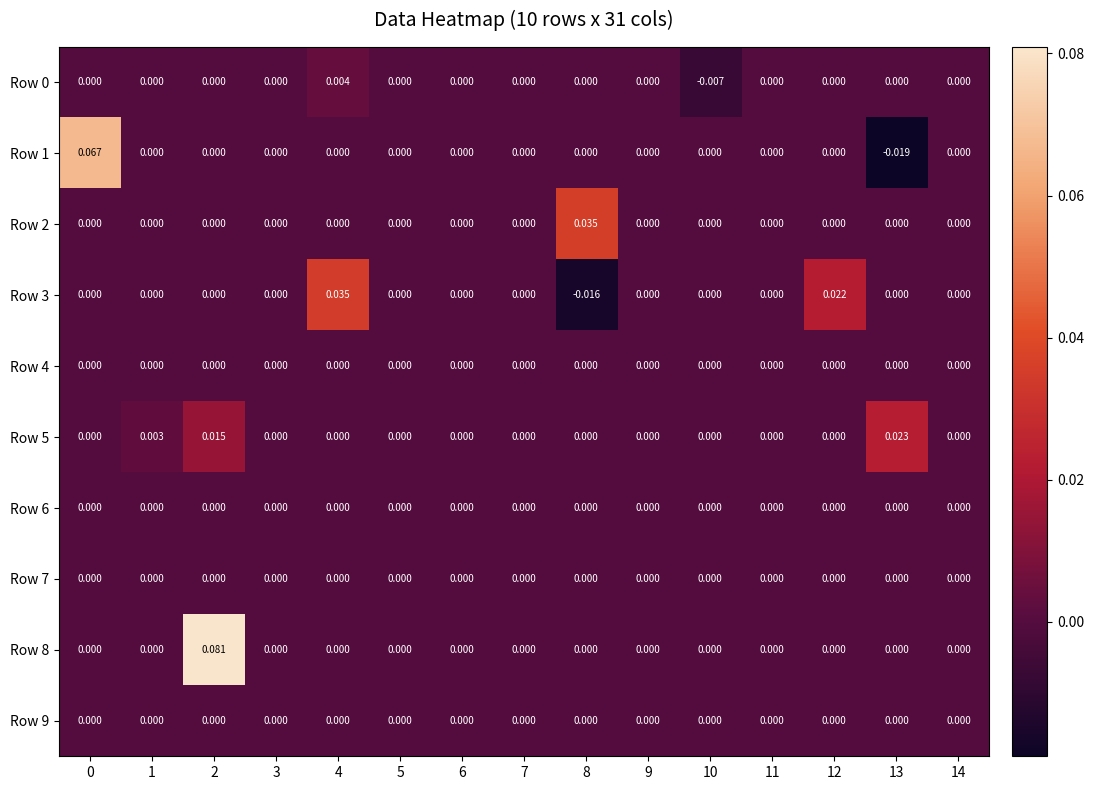

Is the value of Row 0 at 8 greater than the value of Row 8 at 2?

No